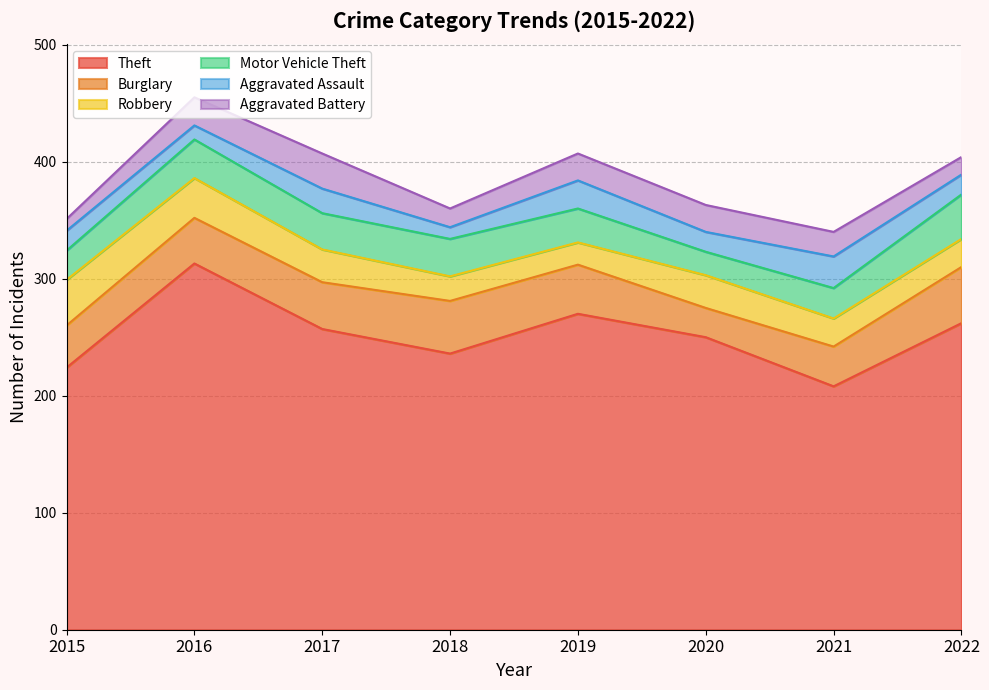

Which has a higher value, 2020 or 2015?

2020